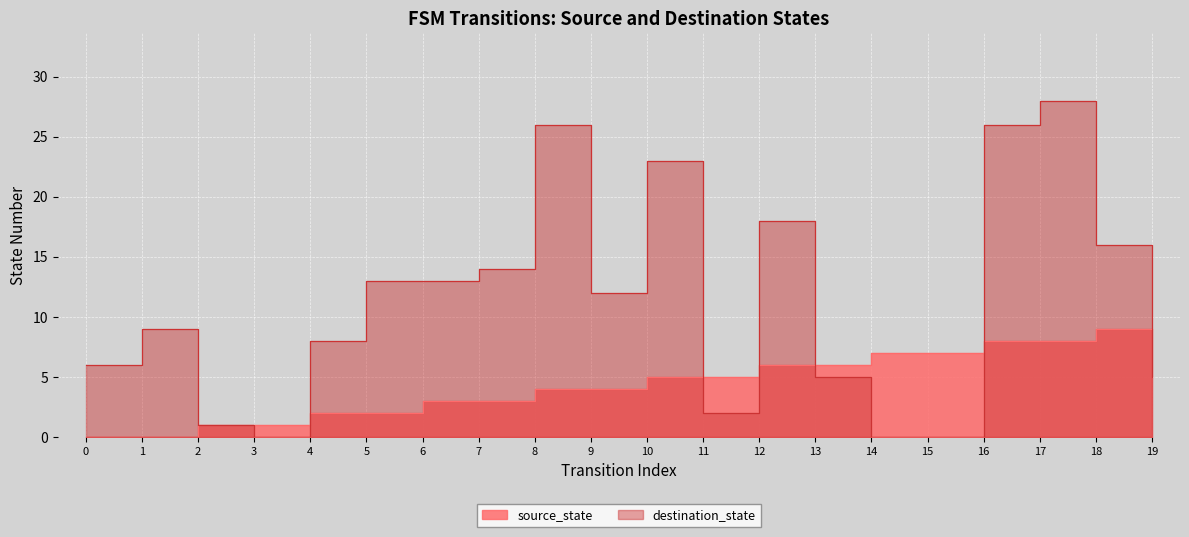

Which series has the largest total across all categories?

destination_state